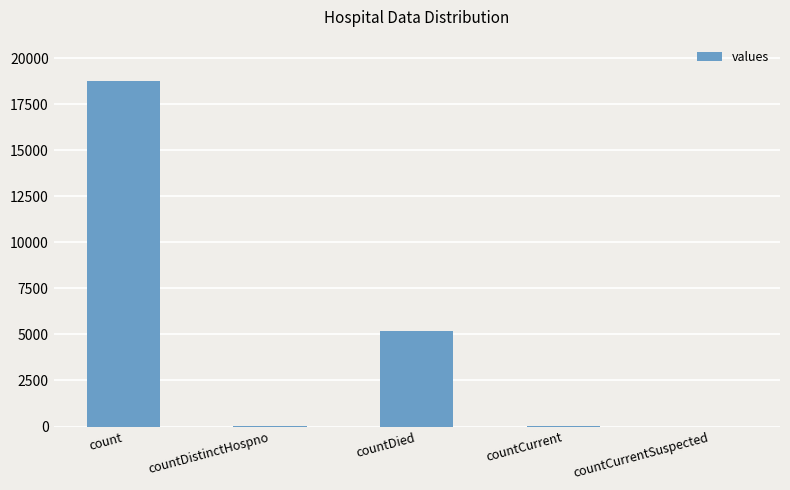

The chart shows a value of 7425 at countDied. True or false?

False